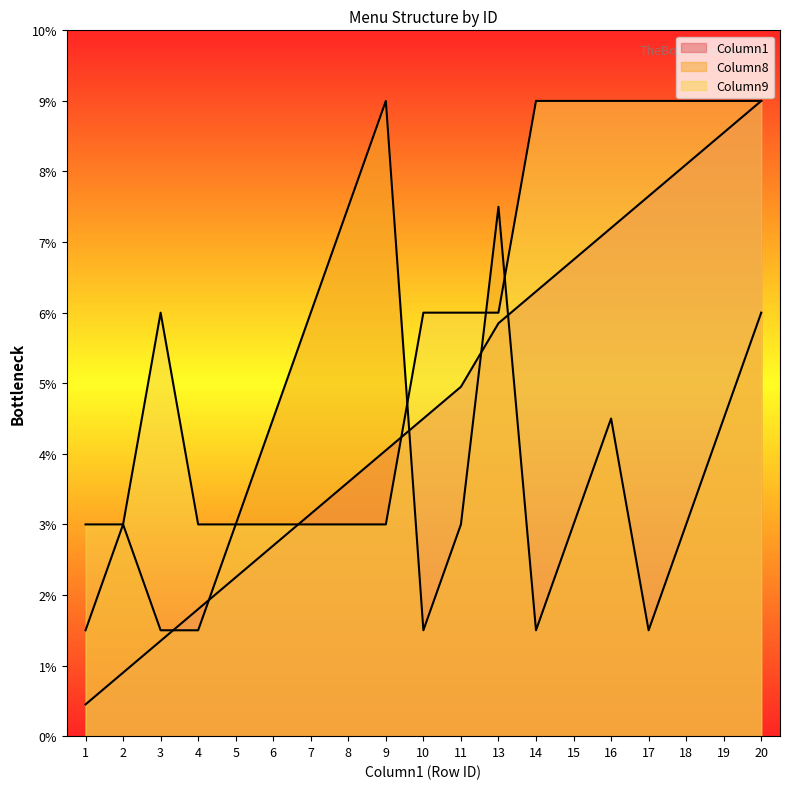

Reading left to right, what are all the values shown in this chart?

Column1: 0.5	0.9	1.3	1.8	2.2	2.7	3.1	3.6	4.0	4.5	5.0	5.9	6.3	6.8	7.2	7.6	8.1	8.5	9.0
Column8: 1.5	3.0	1.5	1.5	3.0	4.5	6.0	7.5	9.0	1.5	3.0	7.5	1.5	3.0	4.5	1.5	3.0	4.5	6.0
Column9: 3.0	3.0	6.0	3.0	3.0	3.0	3.0	3.0	3.0	6.0	6.0	6.0	9.0	9.0	9.0	9.0	9.0	9.0	9.0